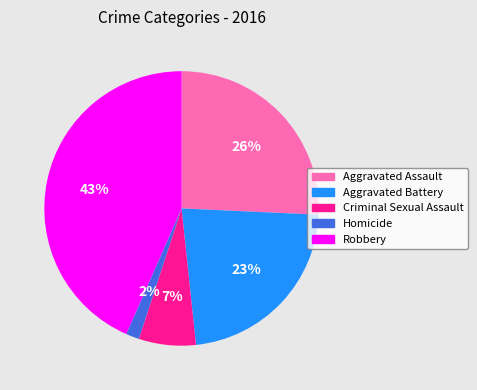

What is the ratio of the value at Criminal Sexual Assault to the value at Robbery?

0.2